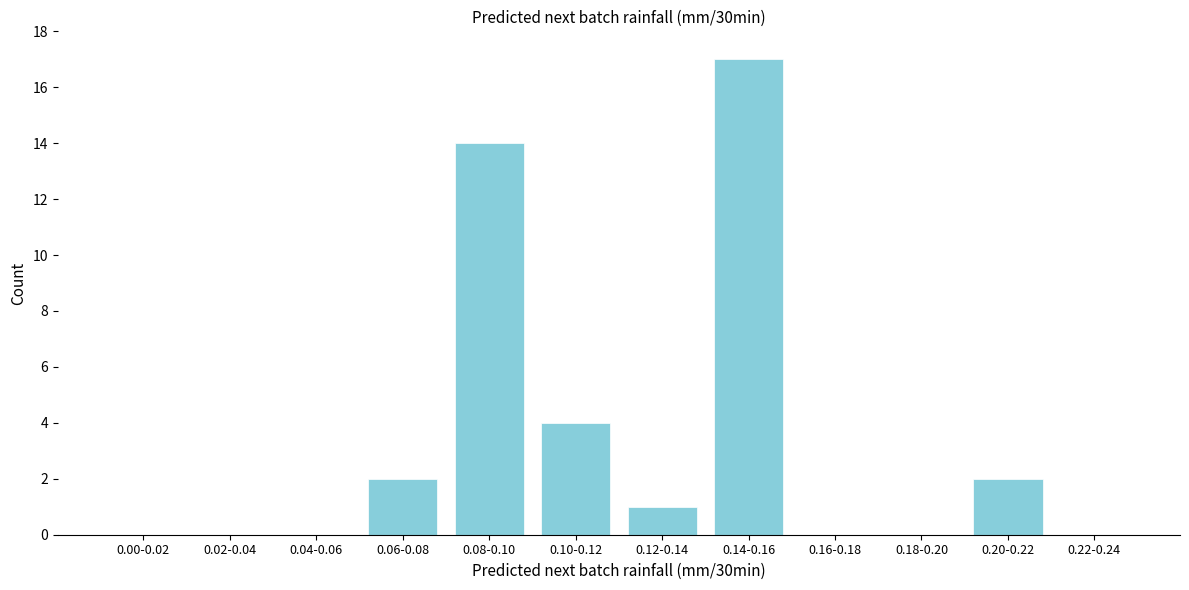

Reading left to right, transcribe all the data shown in this chart.

0.00-0.02=0	0.02-0.04=0	0.04-0.06=0	0.06-0.08=2	0.08-0.10=14	0.10-0.12=4	0.12-0.14=1	0.14-0.16=17	0.16-0.18=0	0.18-0.20=0	0.20-0.22=2	0.22-0.24=0